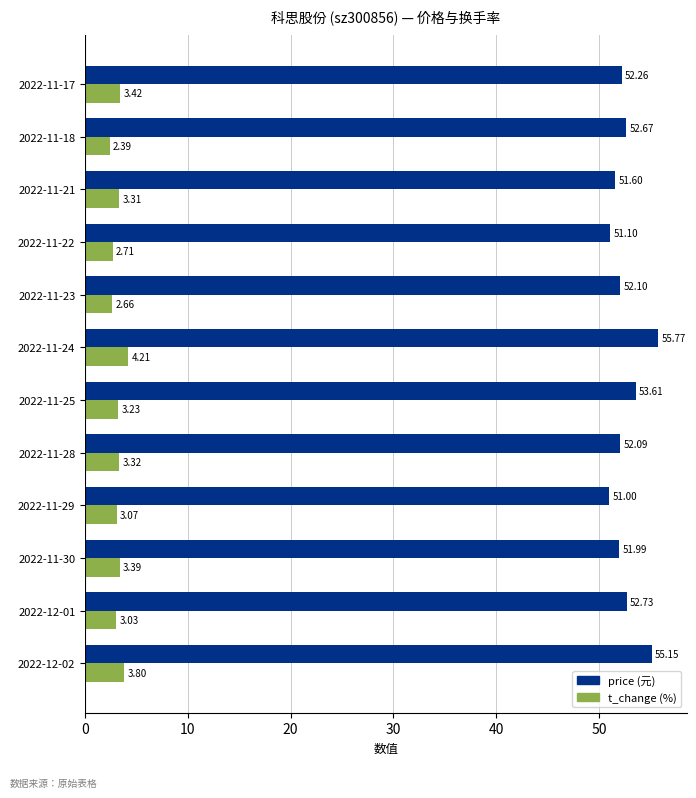

What is the total value across all series at 2022-11-28?

55.4